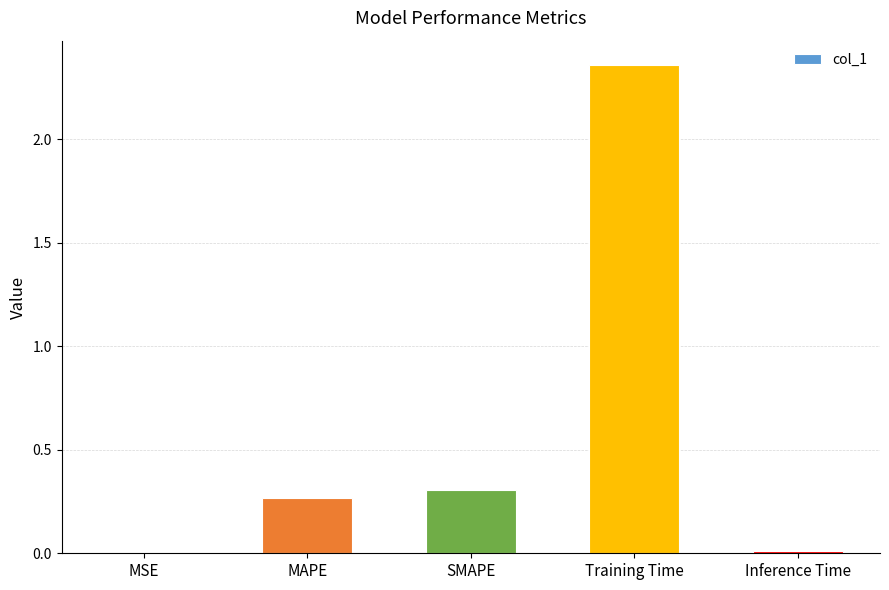

What is the sum of all values?

2.9